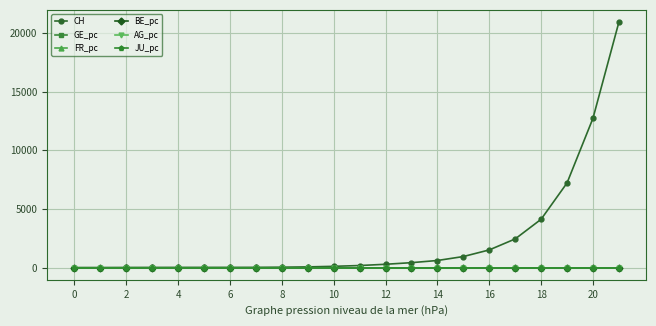

Which series has the largest total across all categories?

CH